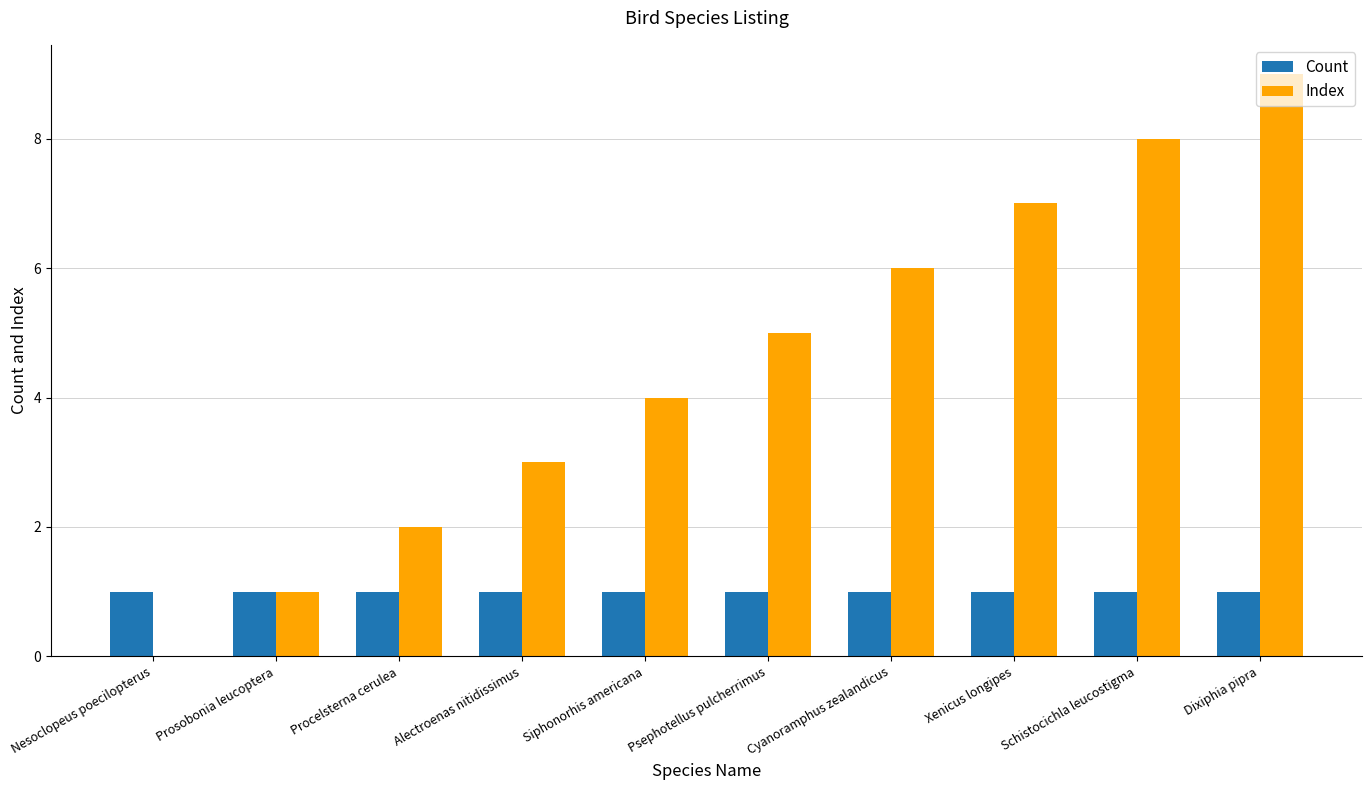

Between Alectroenas nitidissimus and Xenicus longipes, which series saw the biggest shift?

Index